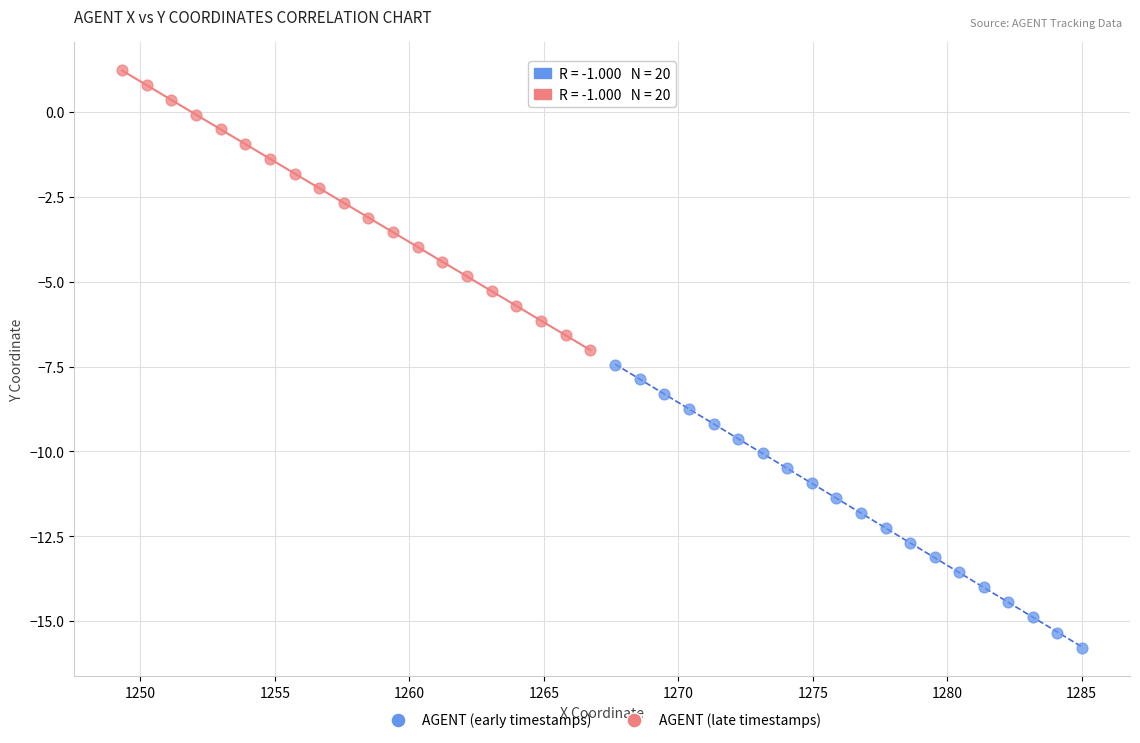

Which series reaches the minimum Y coordinate?

AGENT (early timestamps)